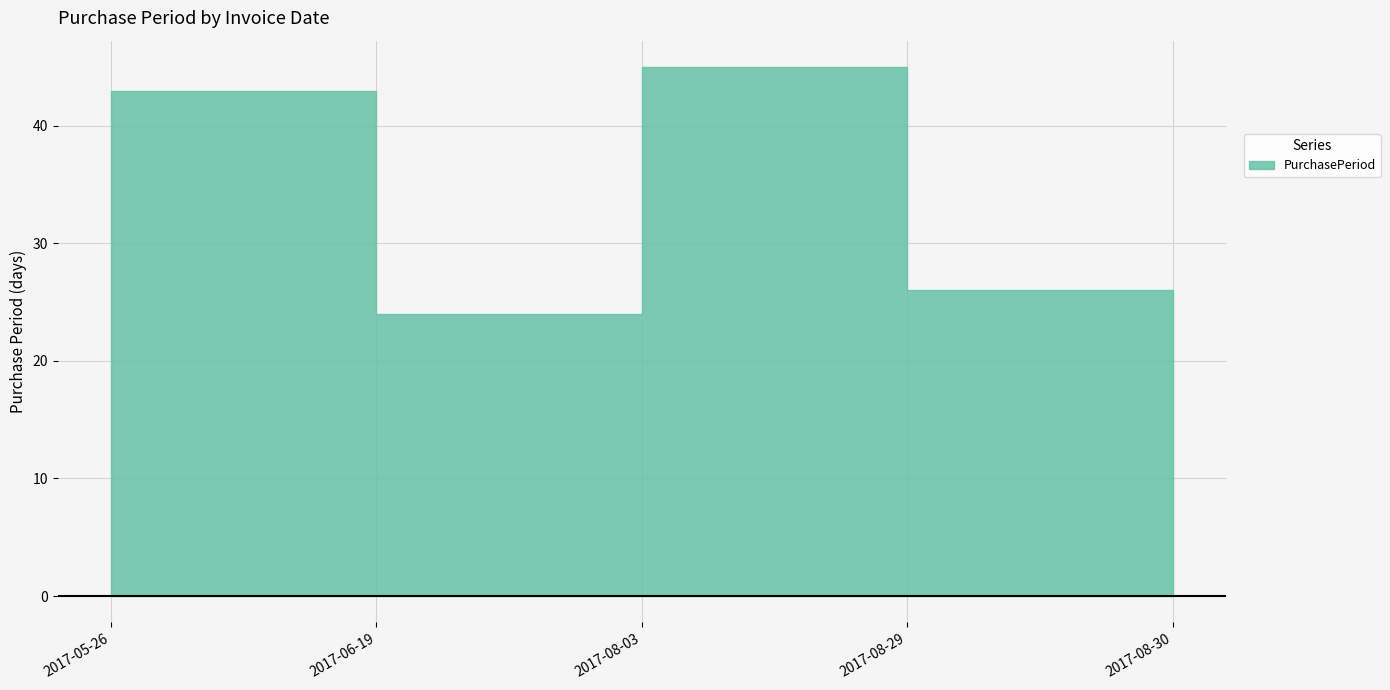

How many data points are less than 26?

2